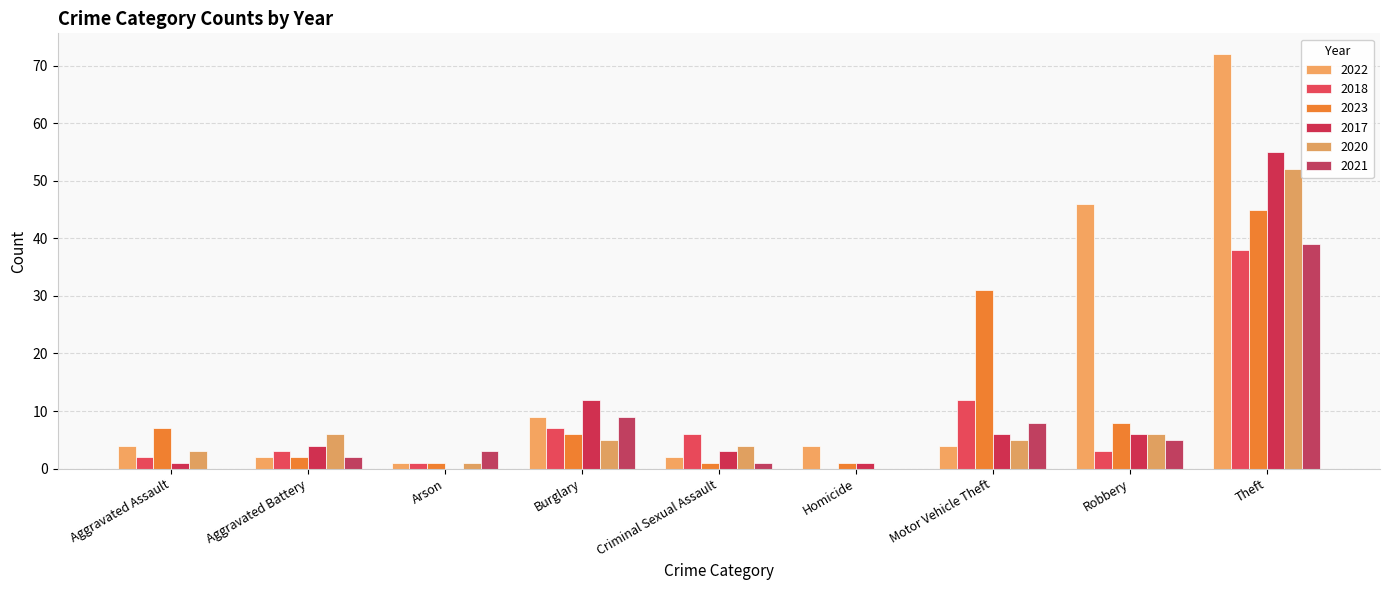

Which series has the widest spread of values?

2022